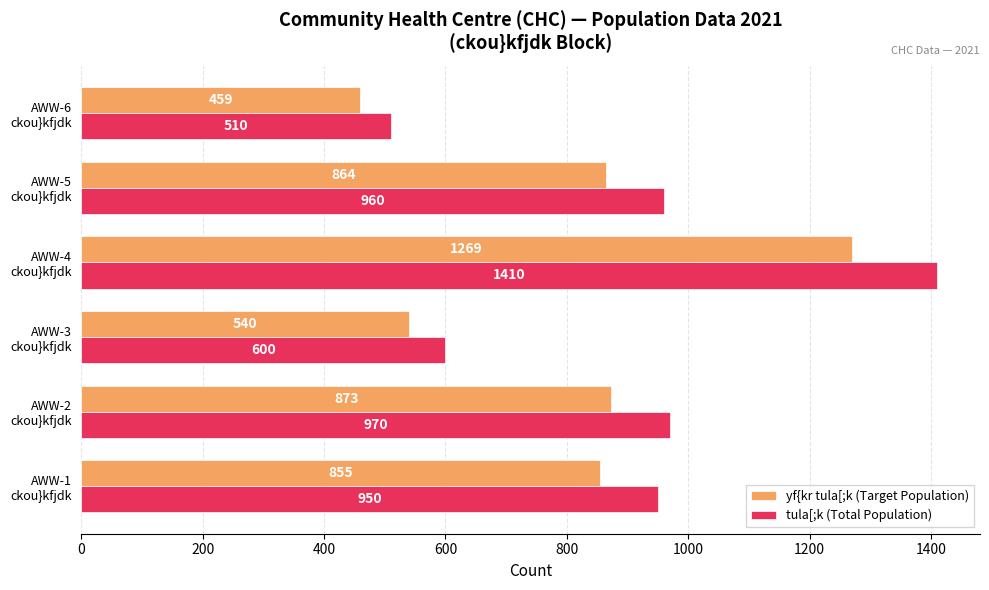

Which series has the largest range (max minus min)?

tula[;k (Total Population)